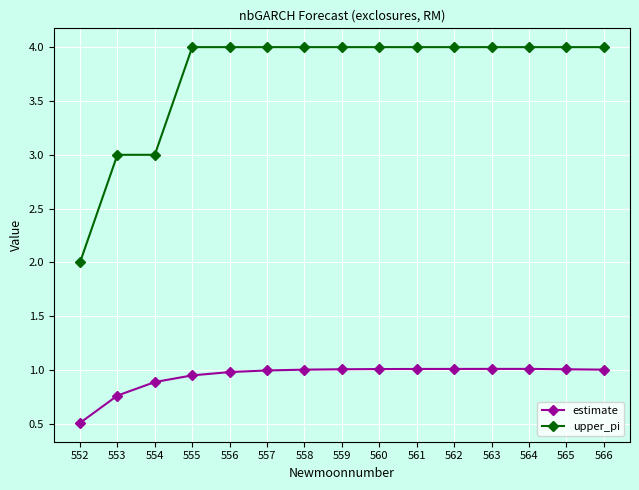

What value does the upper_pi series have at 561?

4.0